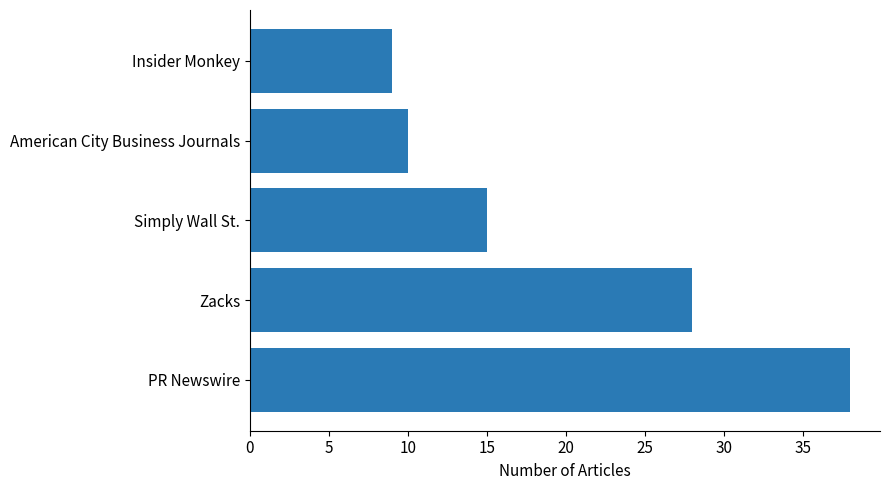

True or false: the data shows 15 at Simply Wall St..

True